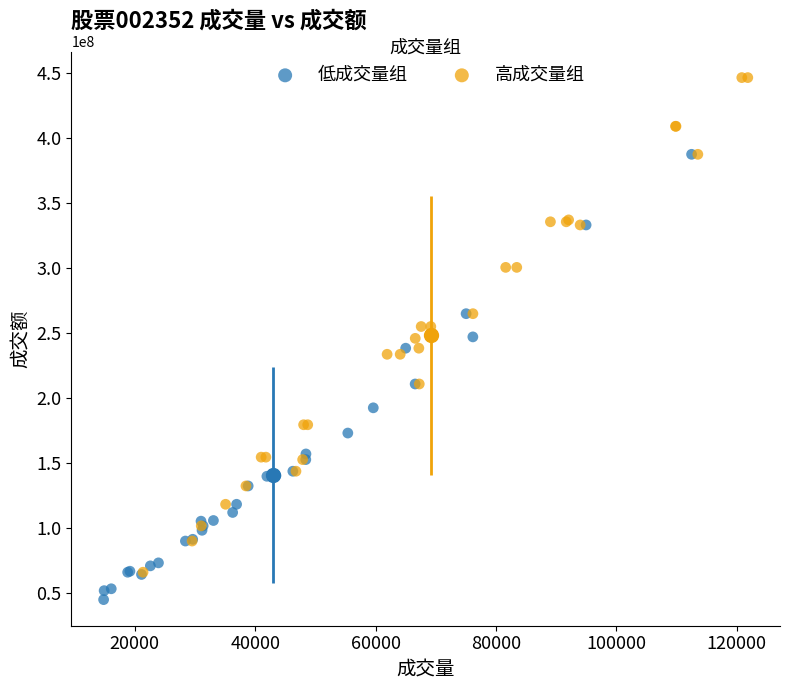

Which series reaches the minimum Y coordinate?

低成交量组